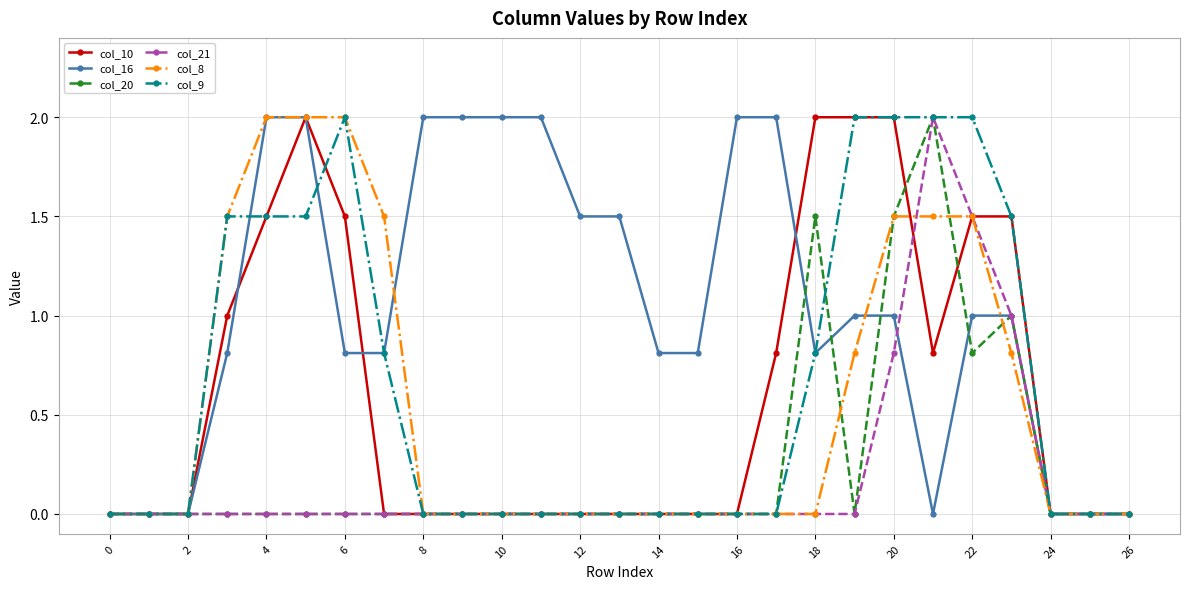

What is the maximum value shown in the chart?

2.0